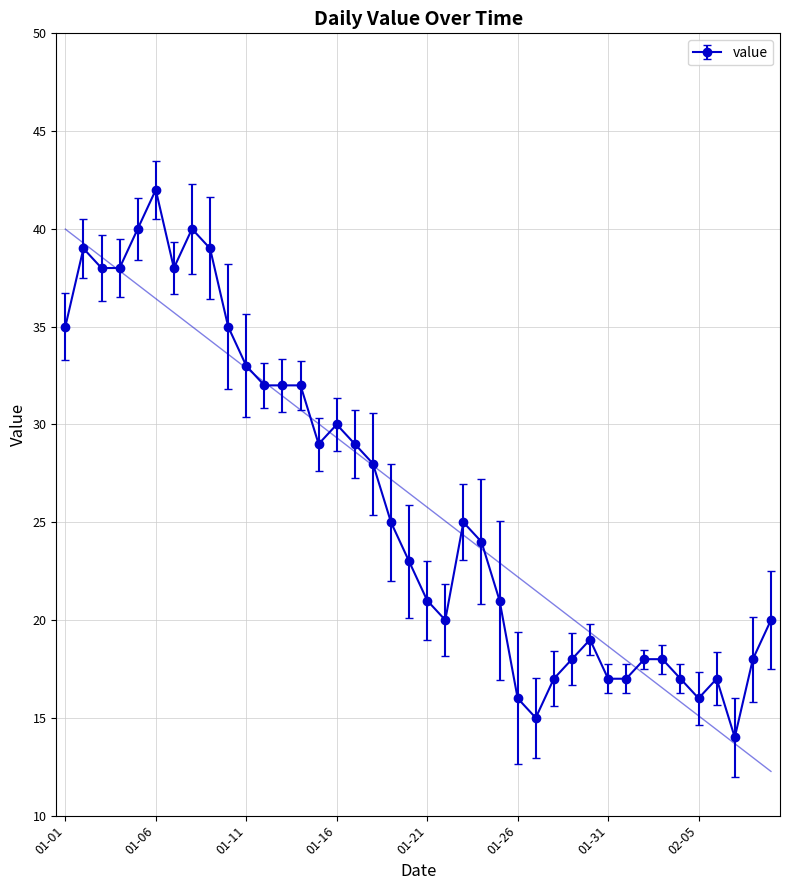

What is the change in value from 2023-01-12 to 2023-01-22?

-12